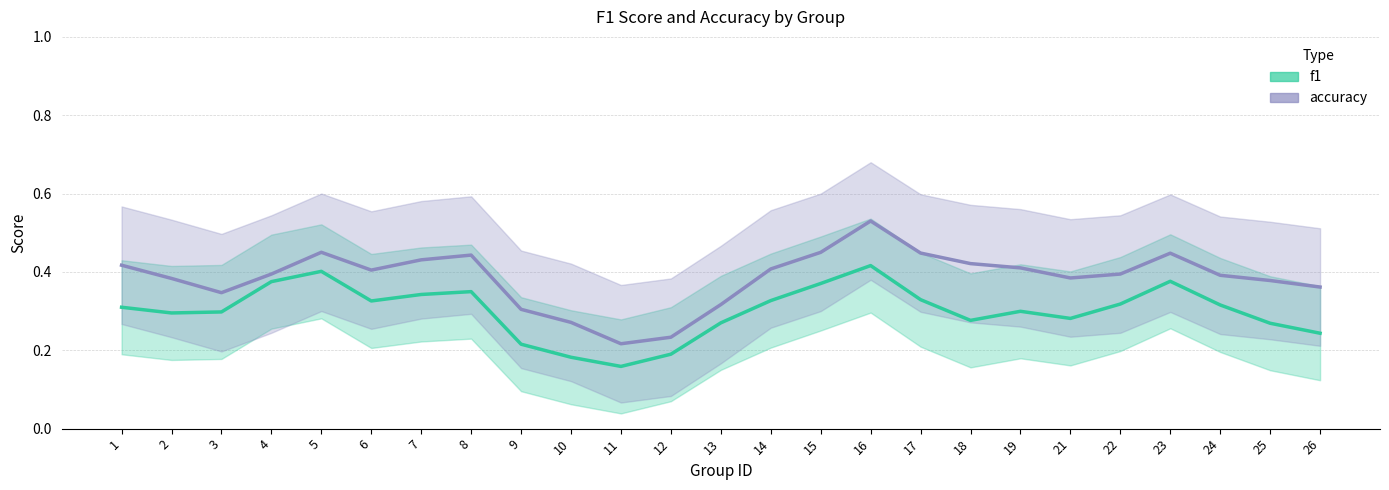

Rank the categories by f1 value from lowest to highest.

11, 10, 12, 9, 26, 25, 13, 18, 21, 2, 3, 19, 1, 24, 22, 6, 14, 17, 7, 8, 15, 4, 23, 5, 16